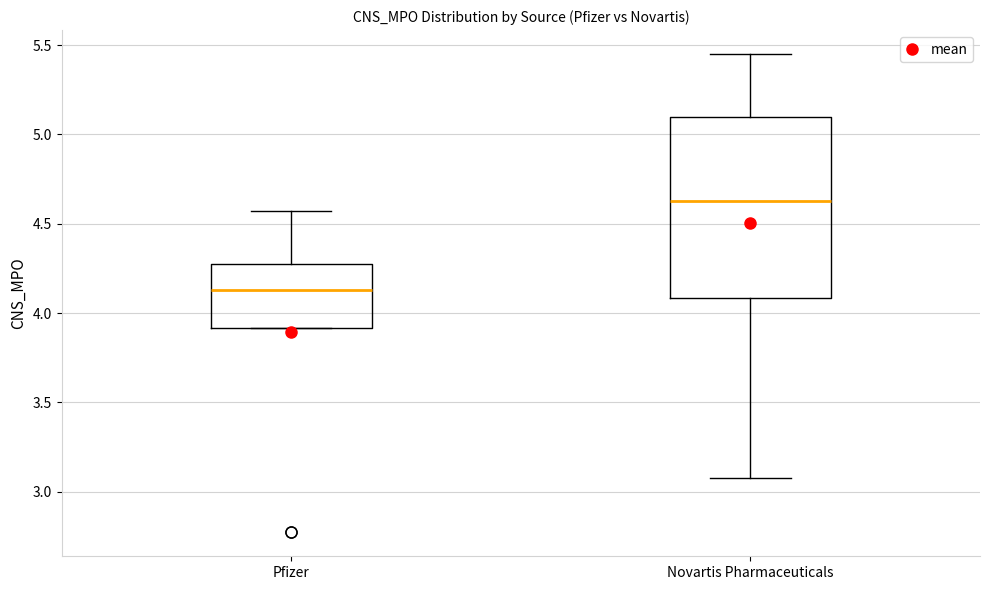

Reading left to right, read every box against the y-axis: the position of its median line, the range the box covers, and the ends of its whiskers. The values are not printed on the chart, so give them approximately, as read against the axis.

Pfizer: median 4.15, box 3.90 to 4.25, whiskers 3.90 to 4.55
Novartis Pharmaceuticals: median 4.65, box 4.10 to 5.10, whiskers 3.10 to 5.45